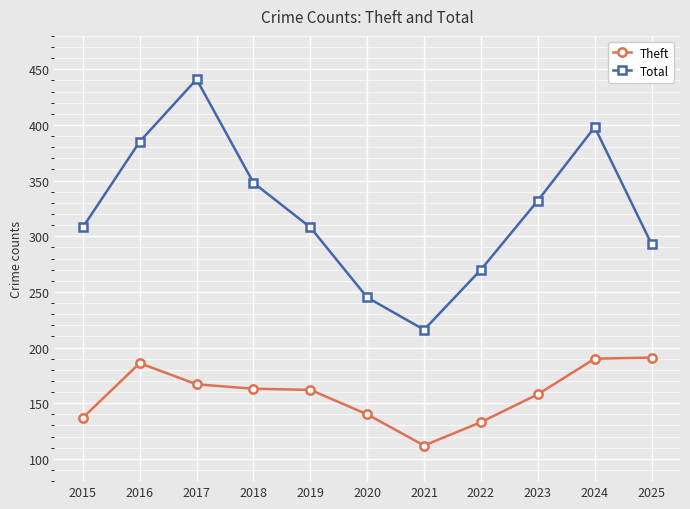

Is it true that Theft equals 137 at 2015?

True